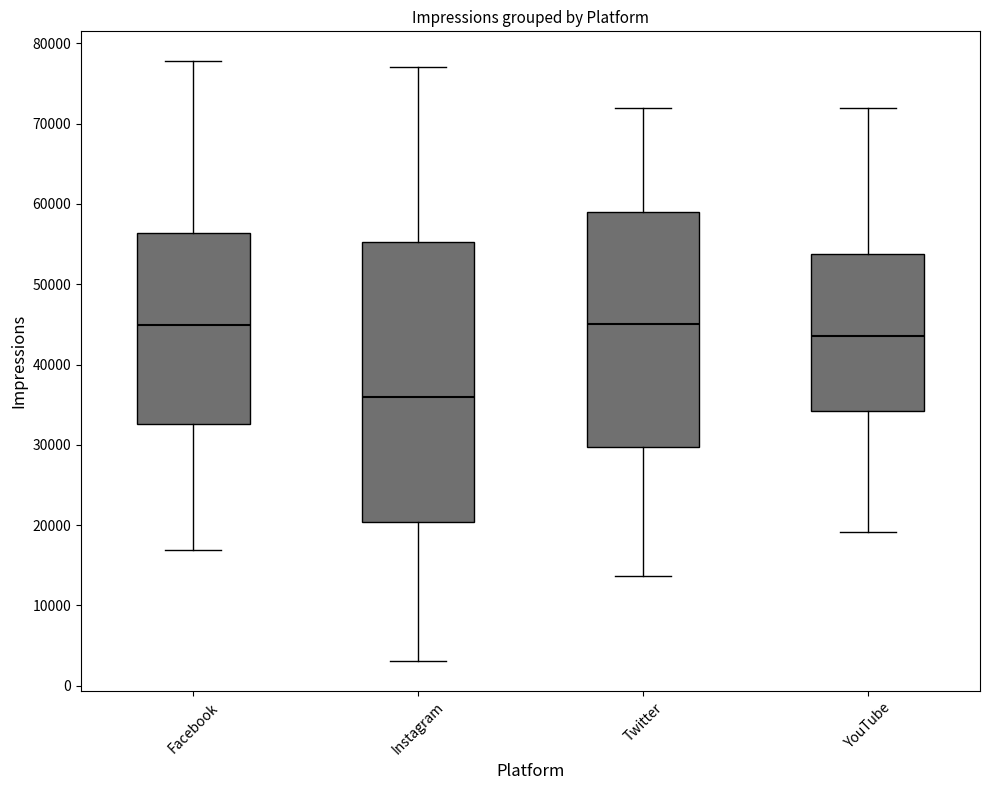

Reading left to right, transcribe this box plot: for each box, give where its median line is, the range the box spans, and where its two whiskers end, as read against the y-axis. The values are not printed on the chart, so give them approximately, as read against the axis.

Facebook: median 45000, box 33000 to 56000, whiskers 17000 to 78000
Instagram: median 36000, box 20000 to 55000, whiskers 3000 to 77000
Twitter: median 45000, box 30000 to 59000, whiskers 14000 to 72000
YouTube: median 44000, box 34000 to 54000, whiskers 19000 to 72000